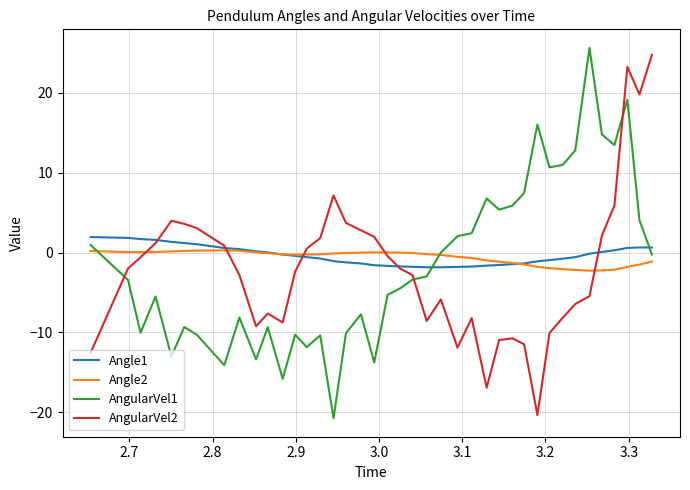

What is the highest value of the Angle1 series?

1.9